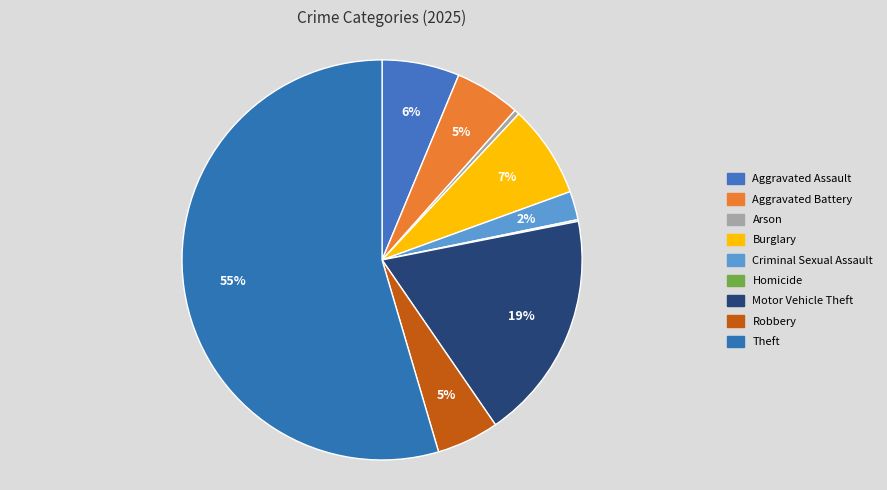

Which category has the smallest portion of the pie?

Homicide